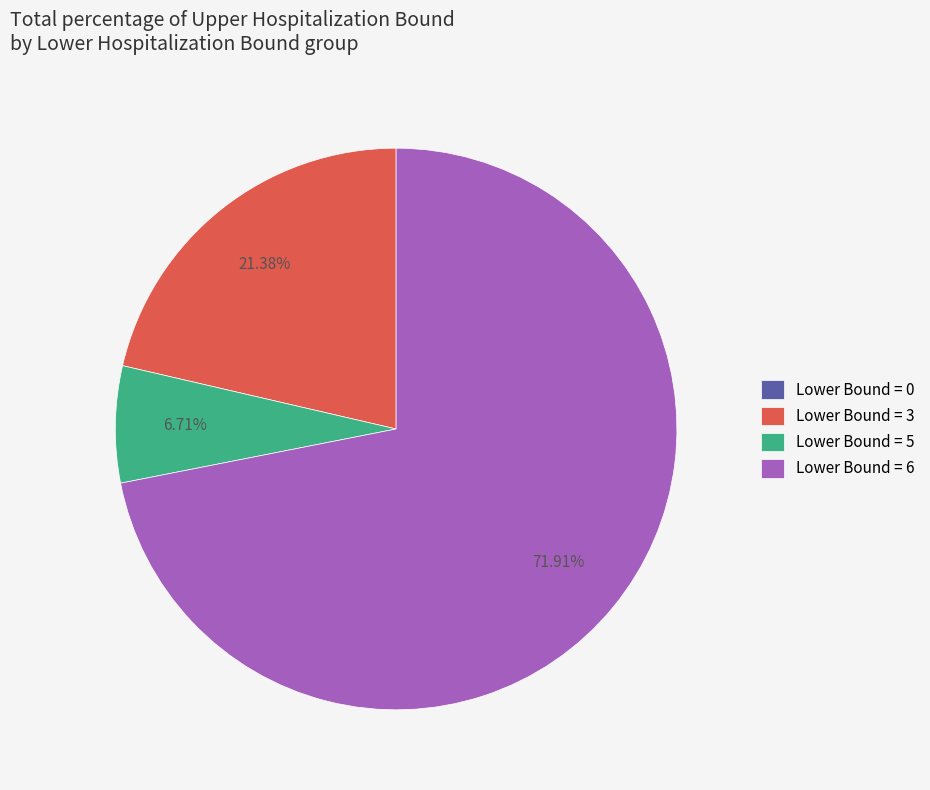

What is the largest slice in the pie chart?

Lower Bound = 6